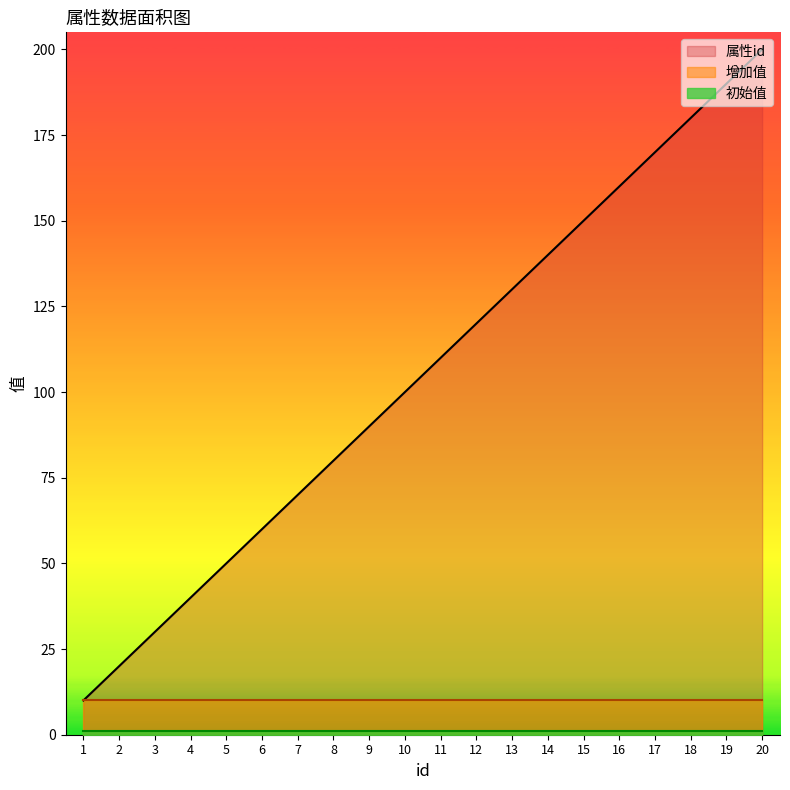

True or false: 初始值 and 属性id intersect in this chart.

False